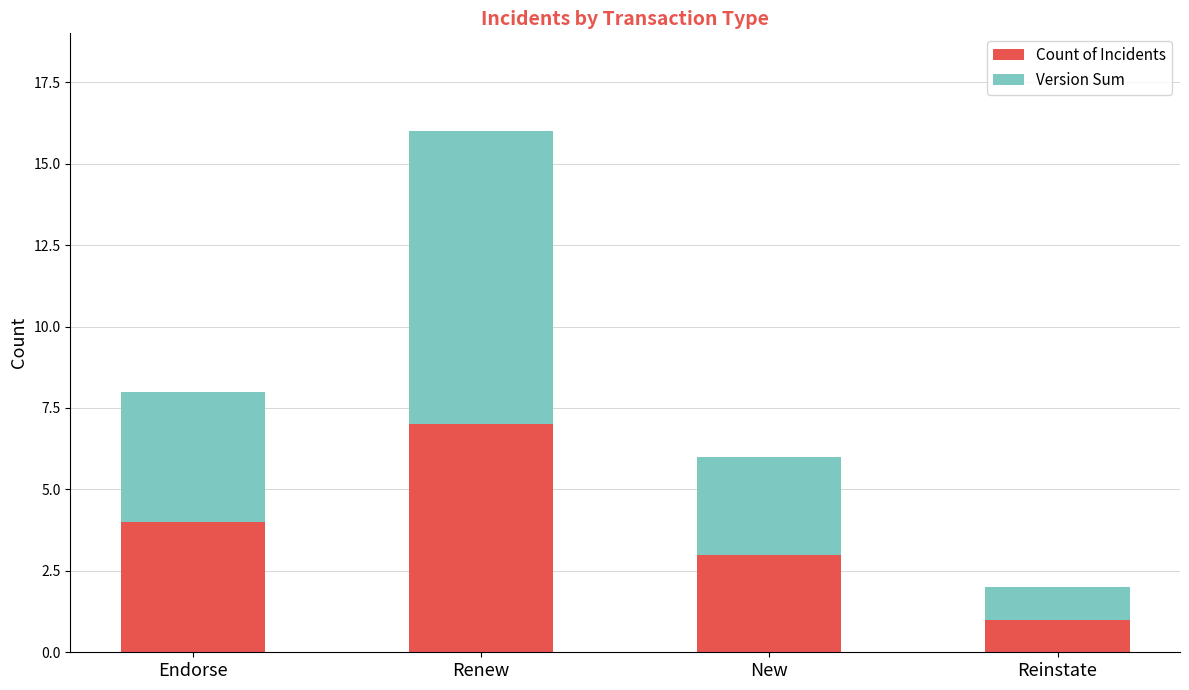

What is the highest value of the Count of Incidents series?

7